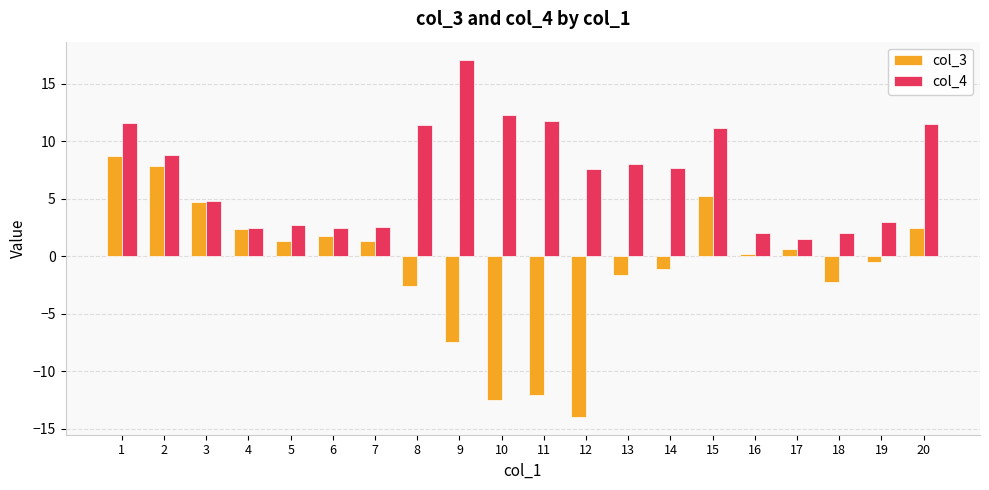

How many bars are there in each group?

2